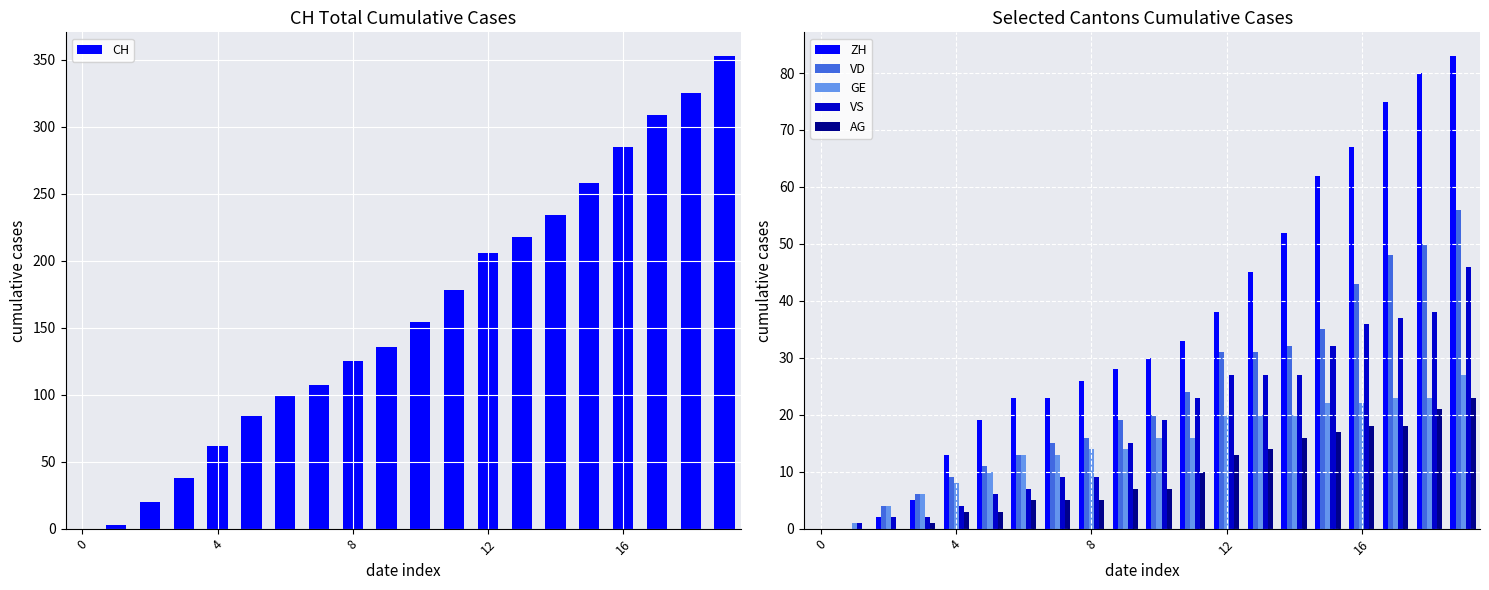

What is the sum of all ZH values?

704